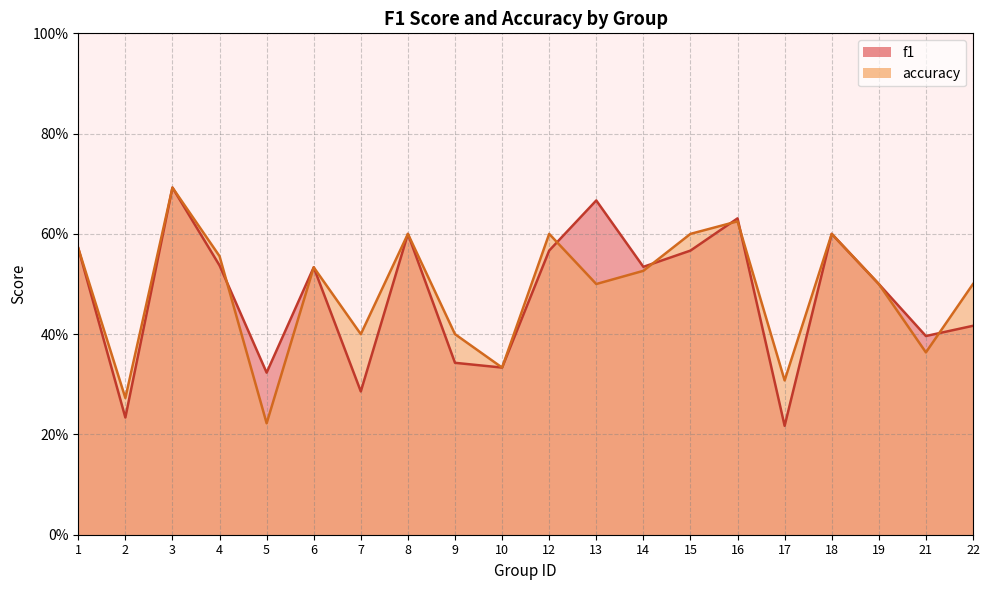

At how many categories does at least one series exceed 0?

20